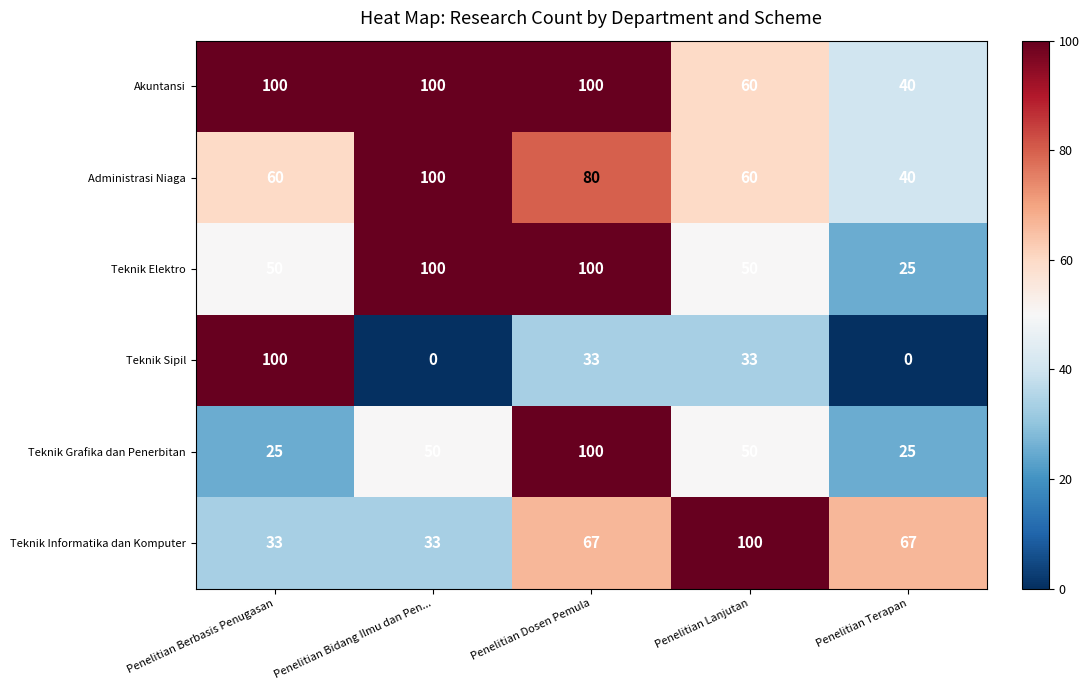

Which series changed the most between Penelitian Bidang Ilmu dan Pen... and Penelitian Terapan?

Teknik Elektro